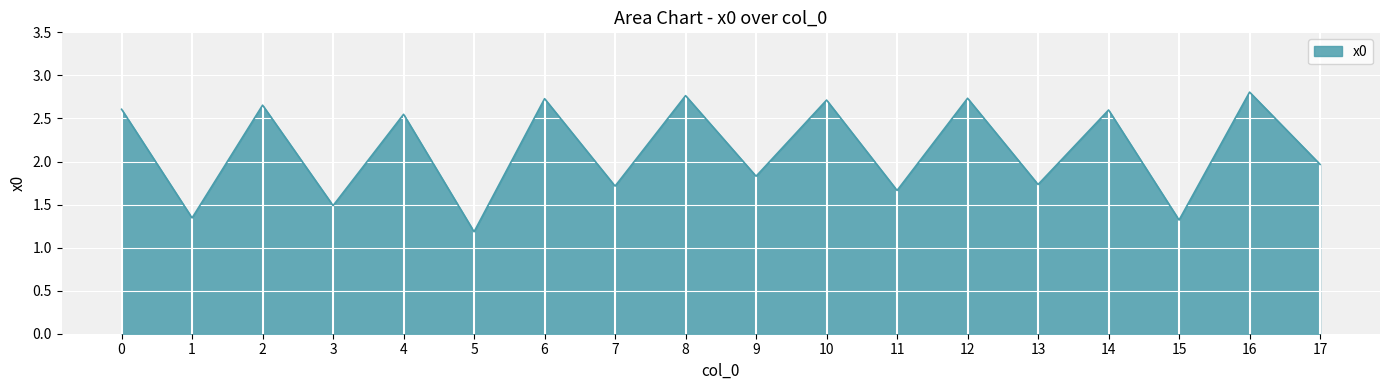

Where is the first local maximum?

2